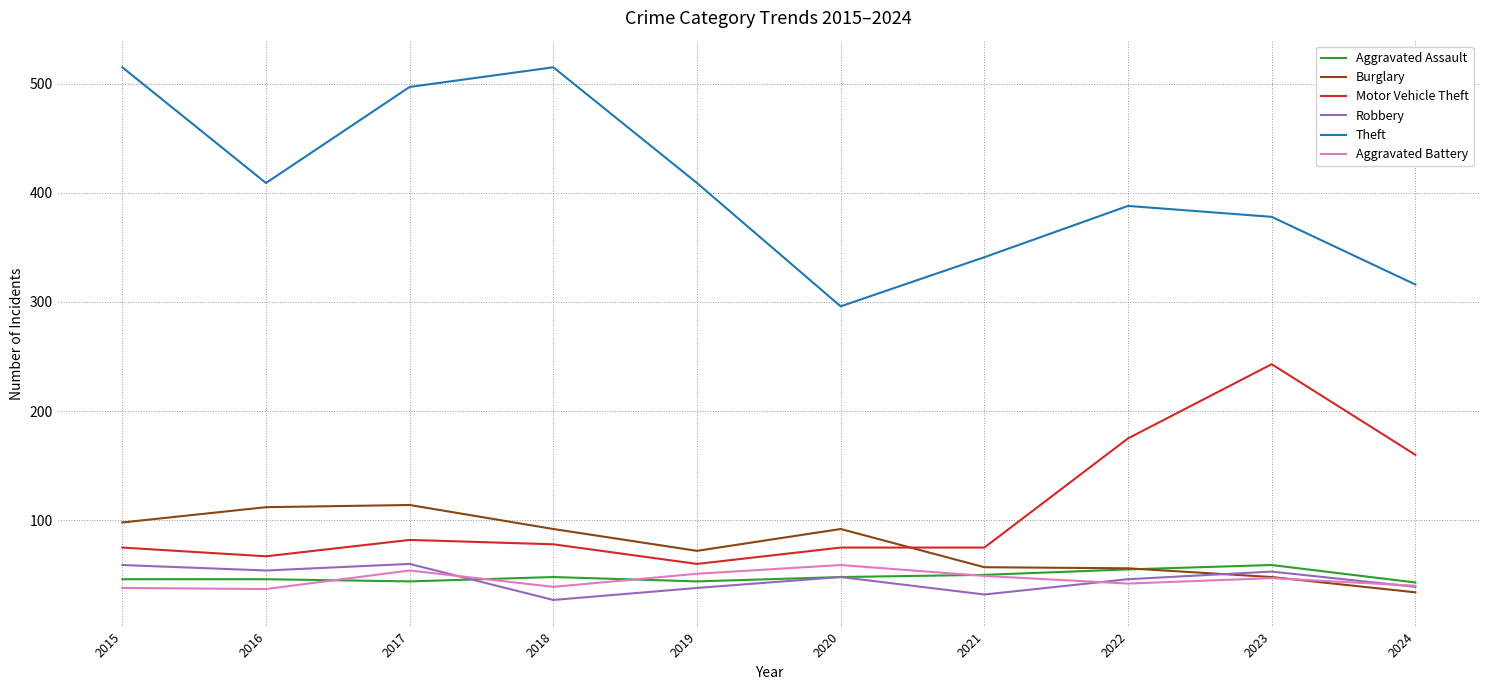

Which series has the largest range (max minus min)?

Theft